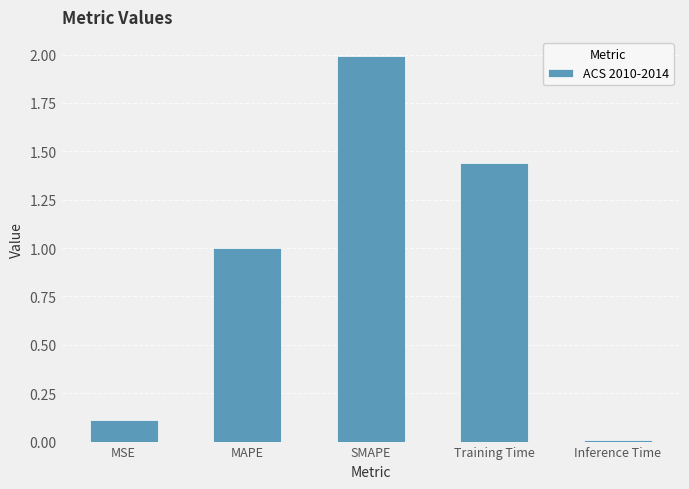

At which category does the chart reach its peak across all series?

SMAPE